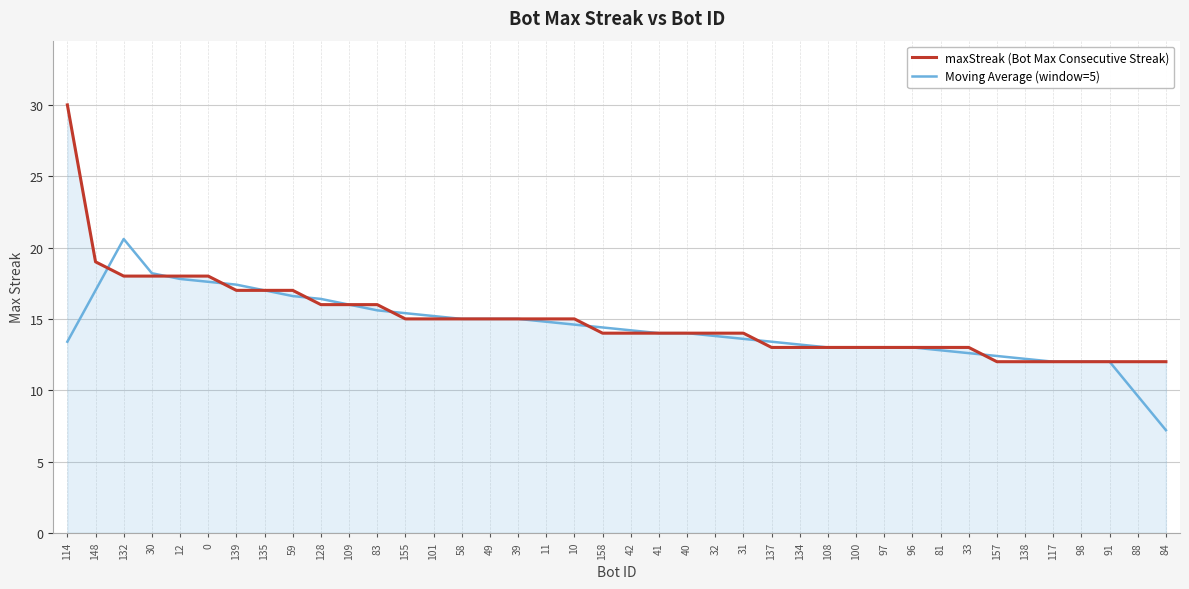

Count the number of categories in the chart.

40